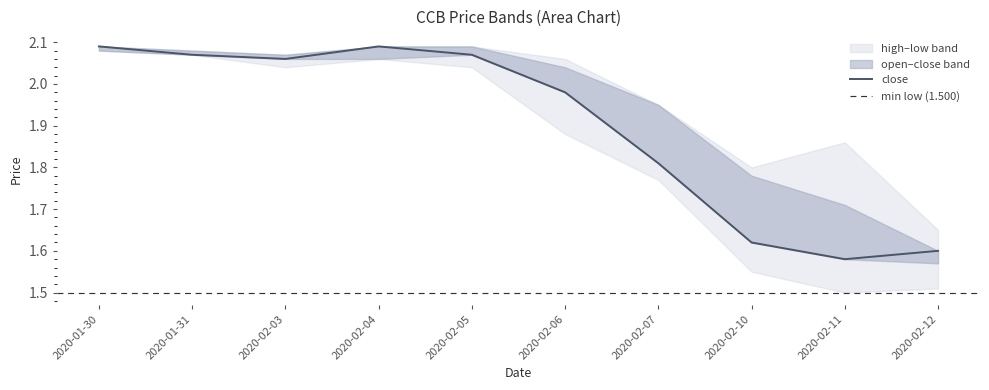

Reading right to left, transcribe all the data shown in this chart.

open: 1.6	1.7	1.8	1.9	2.0	2.1	2.1	2.1	2.1	2.1
high: 1.6	1.9	1.8	1.9	2.1	2.1	2.1	2.1	2.1	2.1
low: 1.5	1.5	1.6	1.8	1.9	2.0	2.1	2.0	2.1	2.1
close: 1.6	1.6	1.6	1.8	2.0	2.1	2.1	2.1	2.1	2.1